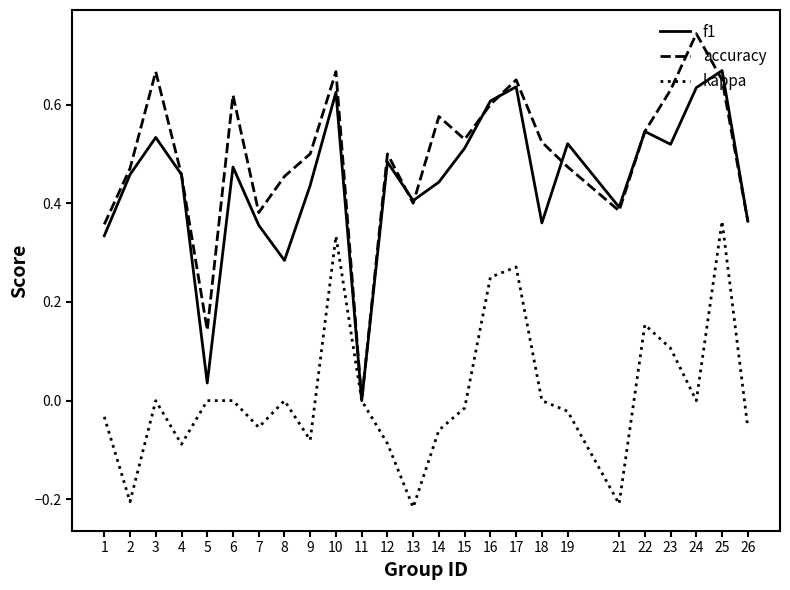

How many interior local valleys does the accuracy series have?

6